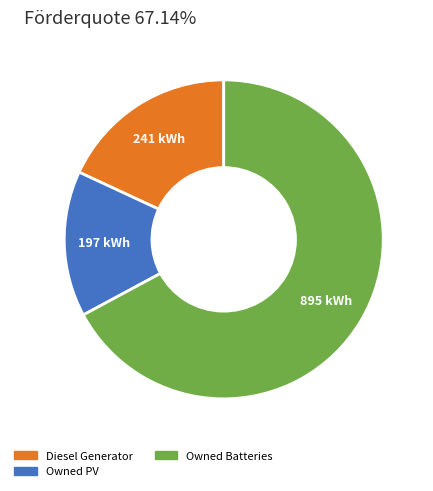

Rank the categories by value from highest to lowest.

Owned Batteries, Diesel Generator, Owned PV